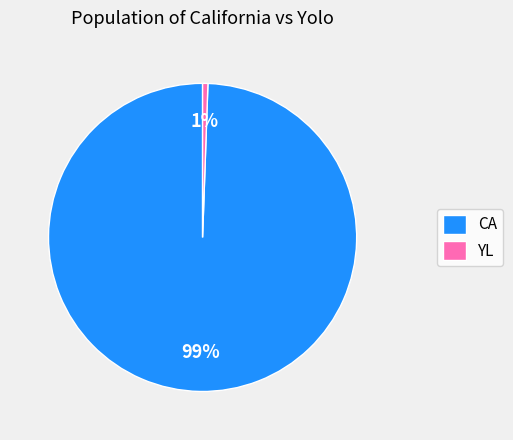

How many segments does this pie chart have?

2